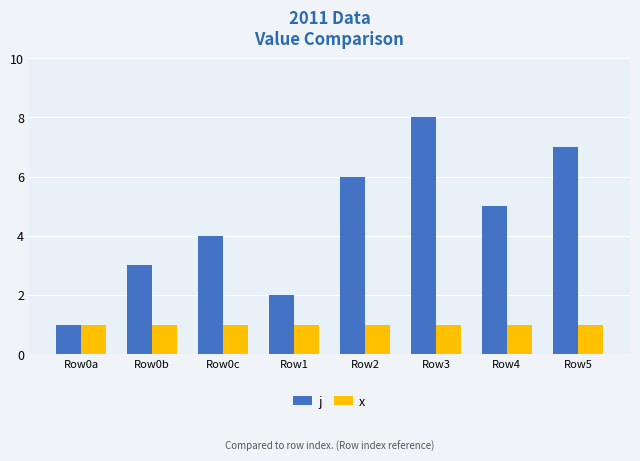

At Row2, list the series in order from smallest to largest.

x, j